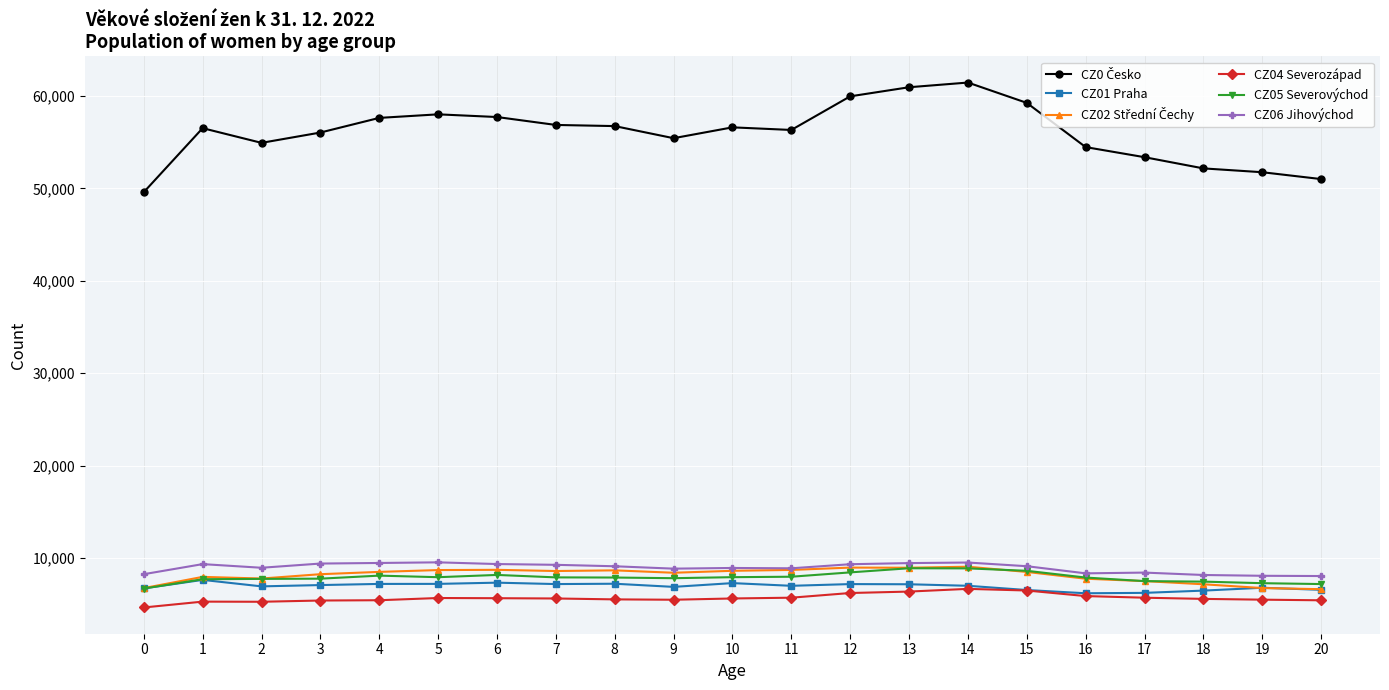

What is the value of the CZ05 Severovýchod point at the 4th from the left?

7775